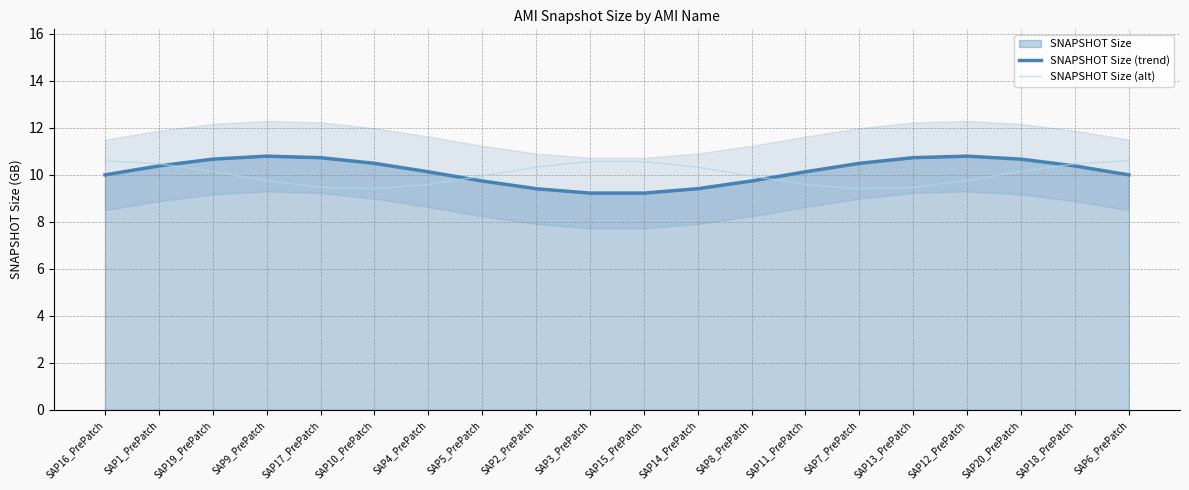

At which label does SNAPSHOT Size (alt) reach its peak?

SAP16_PrePatch